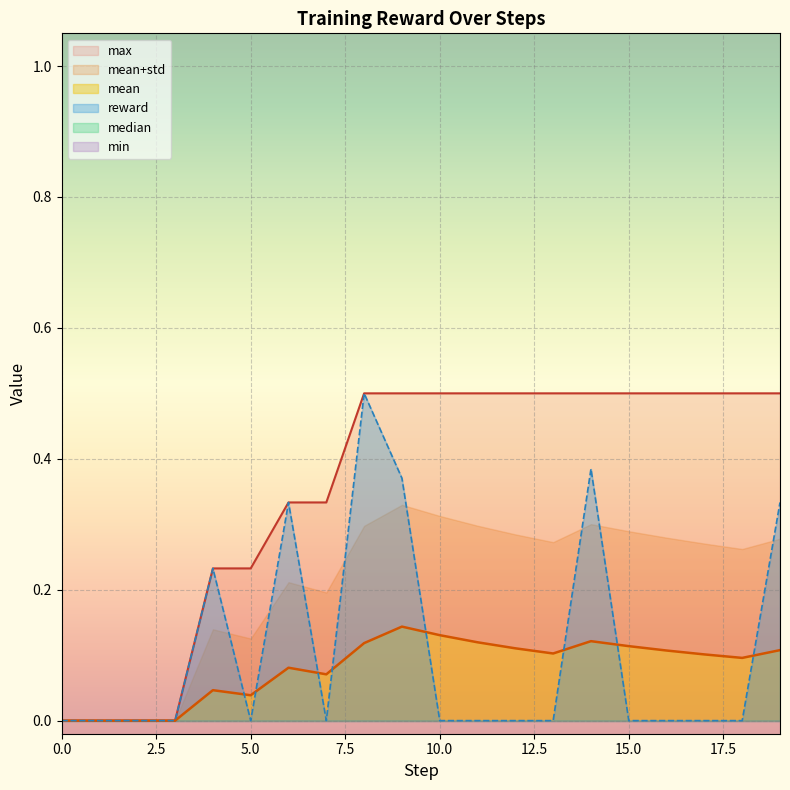

Which series has the largest total across all categories?

max